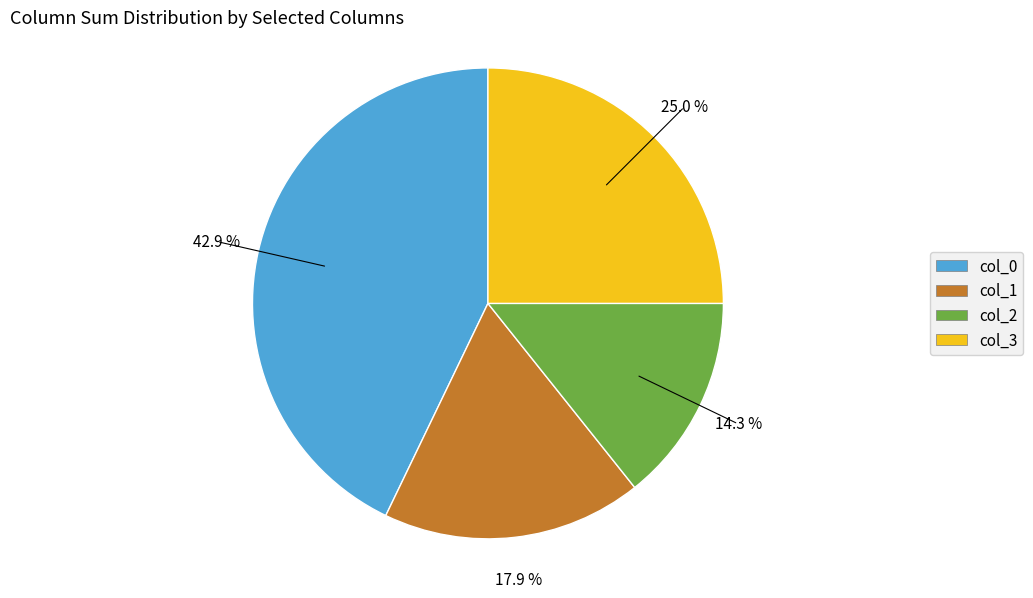

How much of the chart is everything except col_1?

82.1%